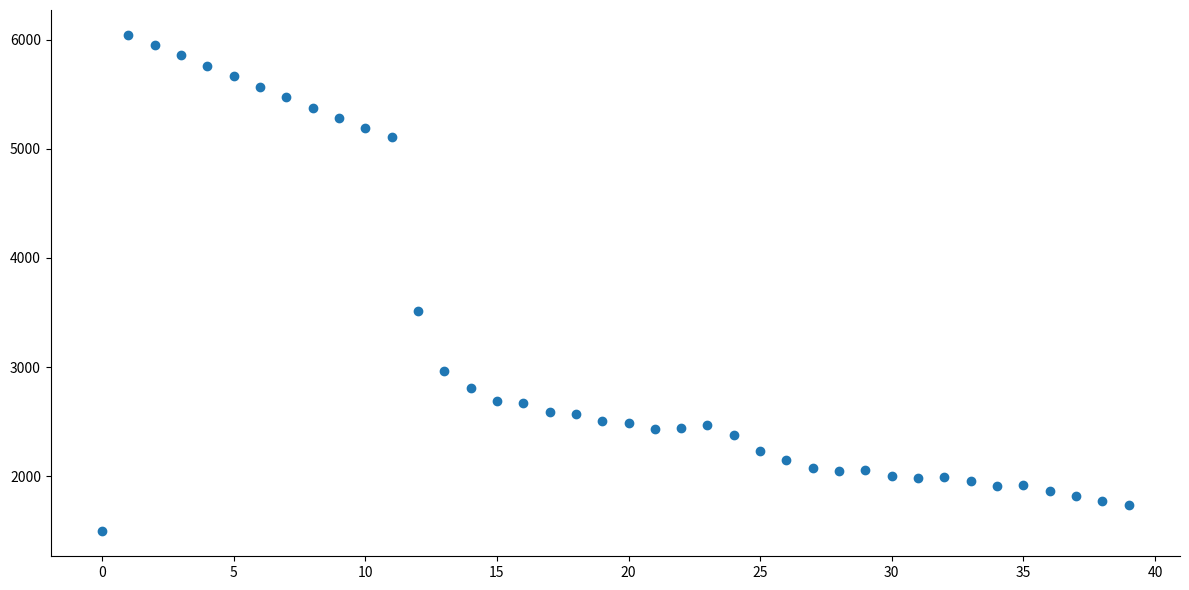

What Y value in the scatter plot is closest to 3769?

3516.4